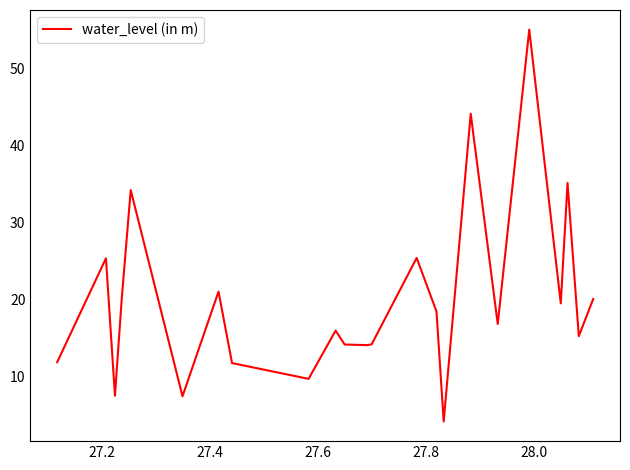

What is the maximum value shown in the chart?

55.1